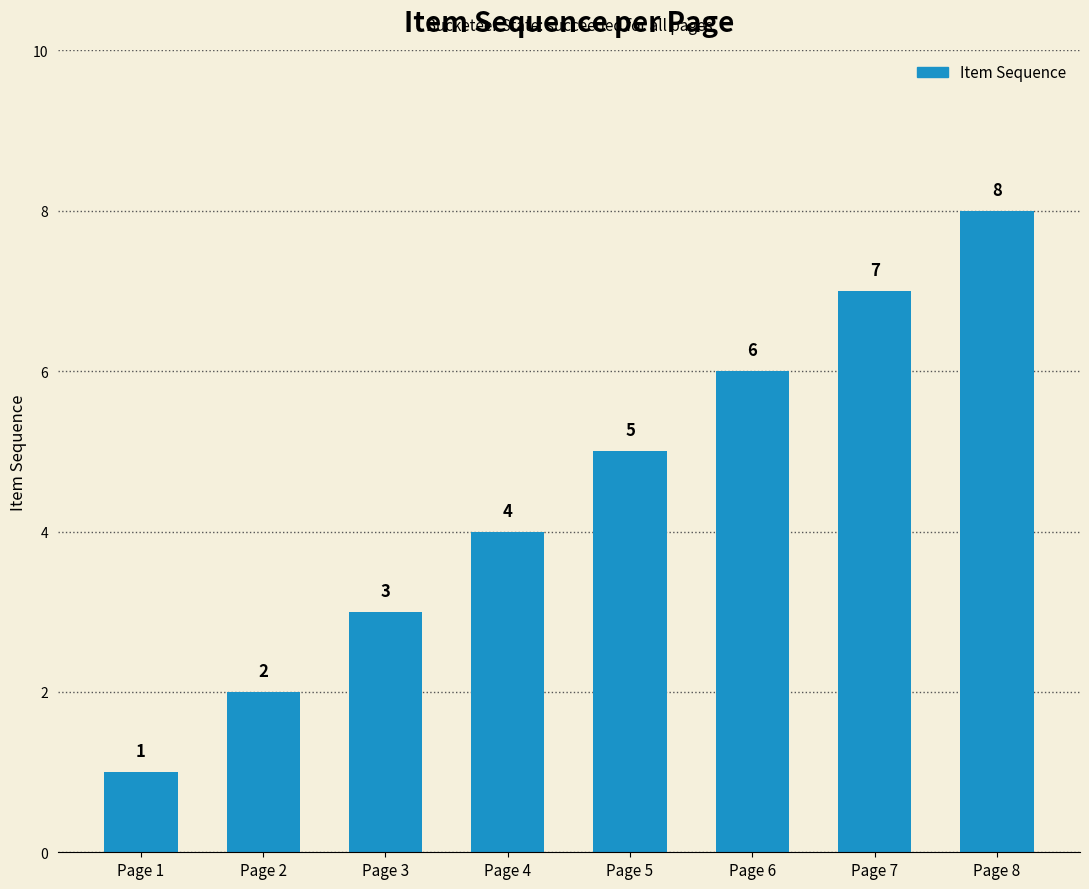

Reading left to right, list all the values displayed in this chart.

Page 1=1	Page 2=2	Page 3=3	Page 4=4	Page 5=5	Page 6=6	Page 7=7	Page 8=8